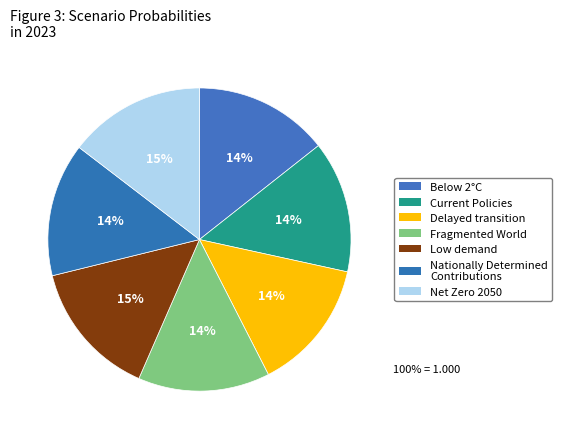

How many slices are in this pie chart?

7